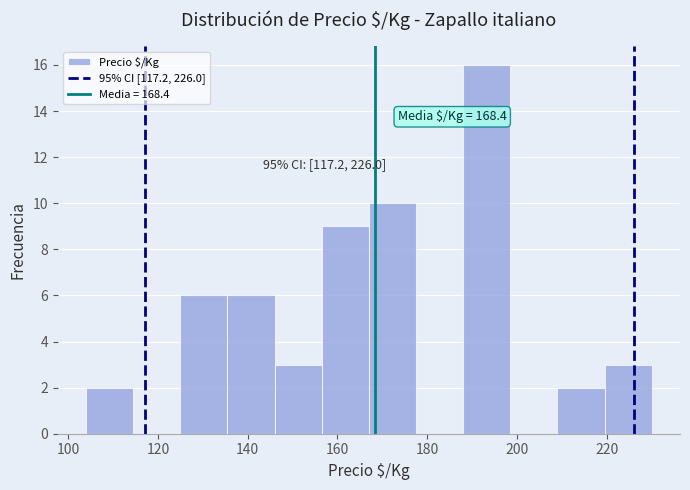

Over which range of the x-axis is the bar tallest?

188.0 to 198.5